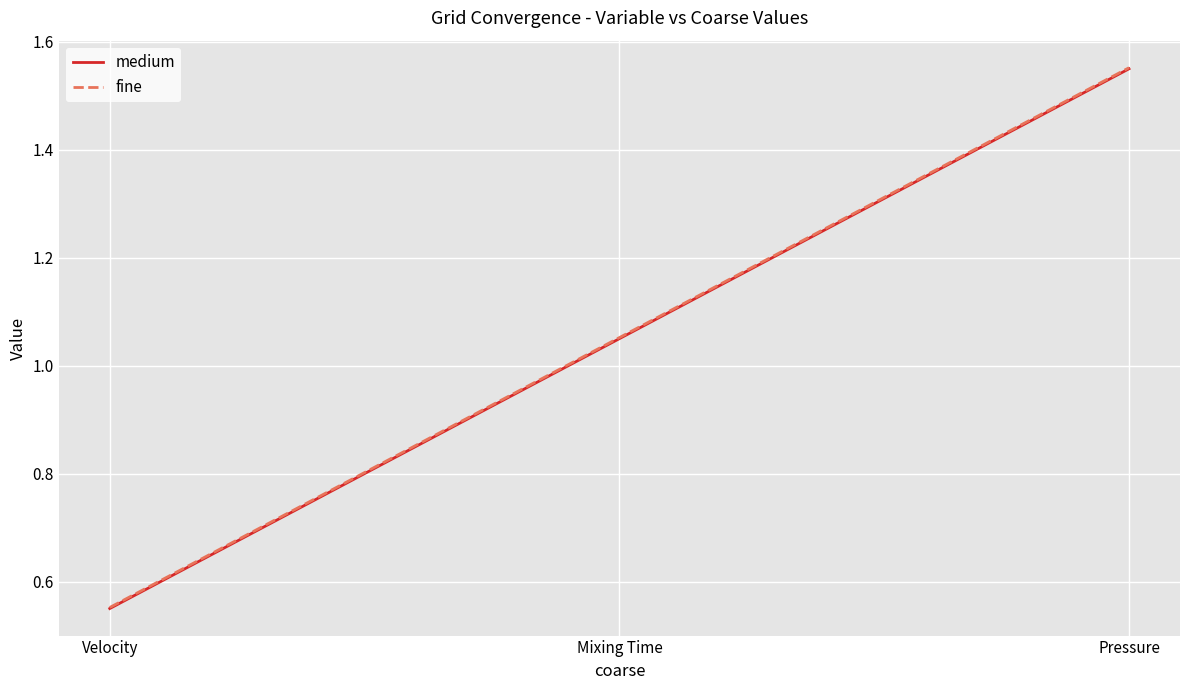

What position from the right is Mixing Time?

2